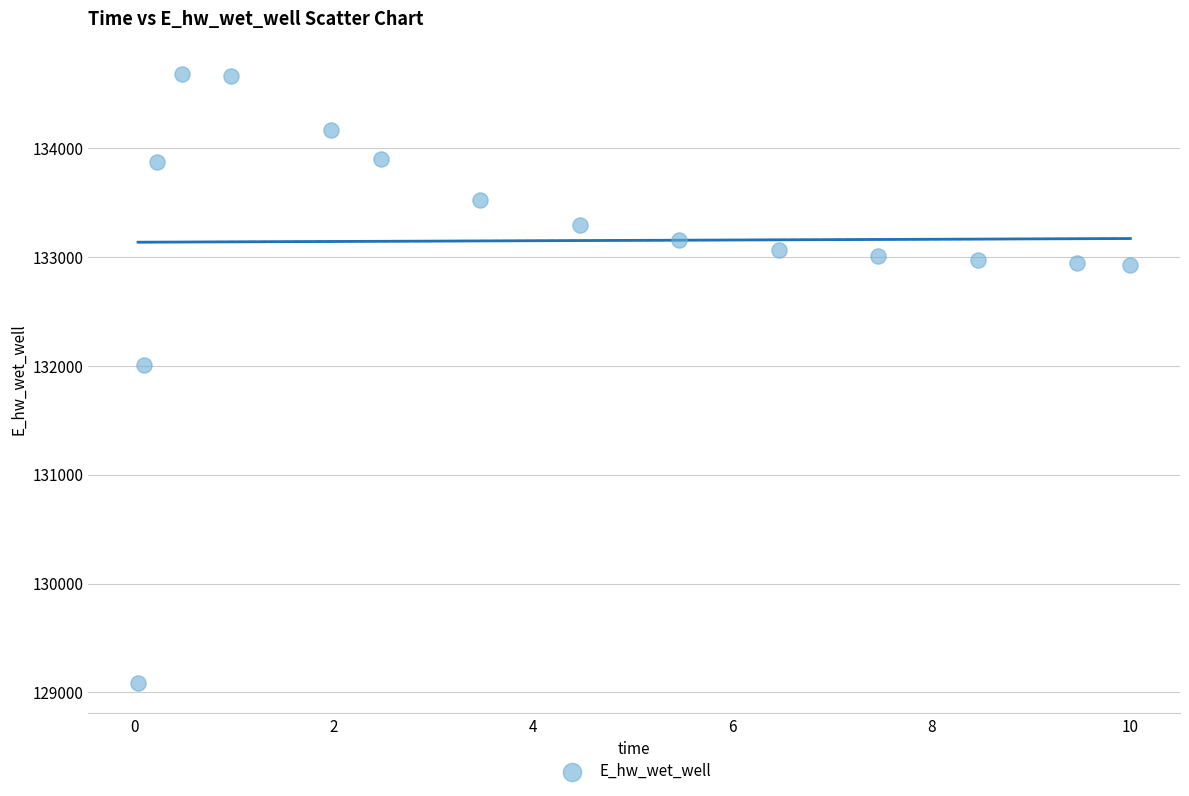

What is the range of Y values (max minus min)?

5586.4